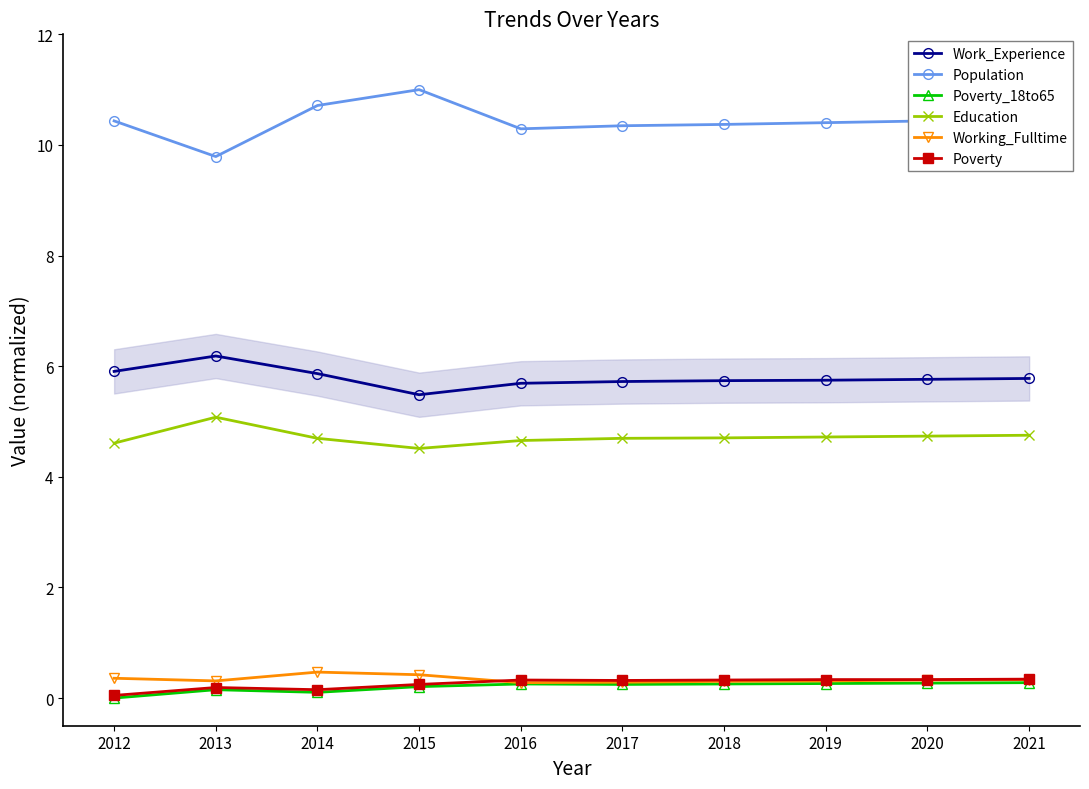

Reading left to right, list all the values displayed in this chart.

Work_Experience: 5.9	6.2	5.9	5.5	5.7	5.7	5.7	5.7	5.8	5.8
Population: 10.4	9.8	10.7	11.0	10.3	10.3	10.4	10.4	10.4	10.5
Poverty_18to65: 0.0	0.2	0.1	0.2	0.3	0.2	0.3	0.3	0.3	0.3
Education: 4.6	5.1	4.7	4.5	4.7	4.7	4.7	4.7	4.7	4.8
Working_Fulltime: 0.4	0.3	0.5	0.4	0.3	0.3	0.3	0.3	0.3	0.3
Poverty: 0.0	0.2	0.2	0.2	0.3	0.3	0.3	0.3	0.3	0.3